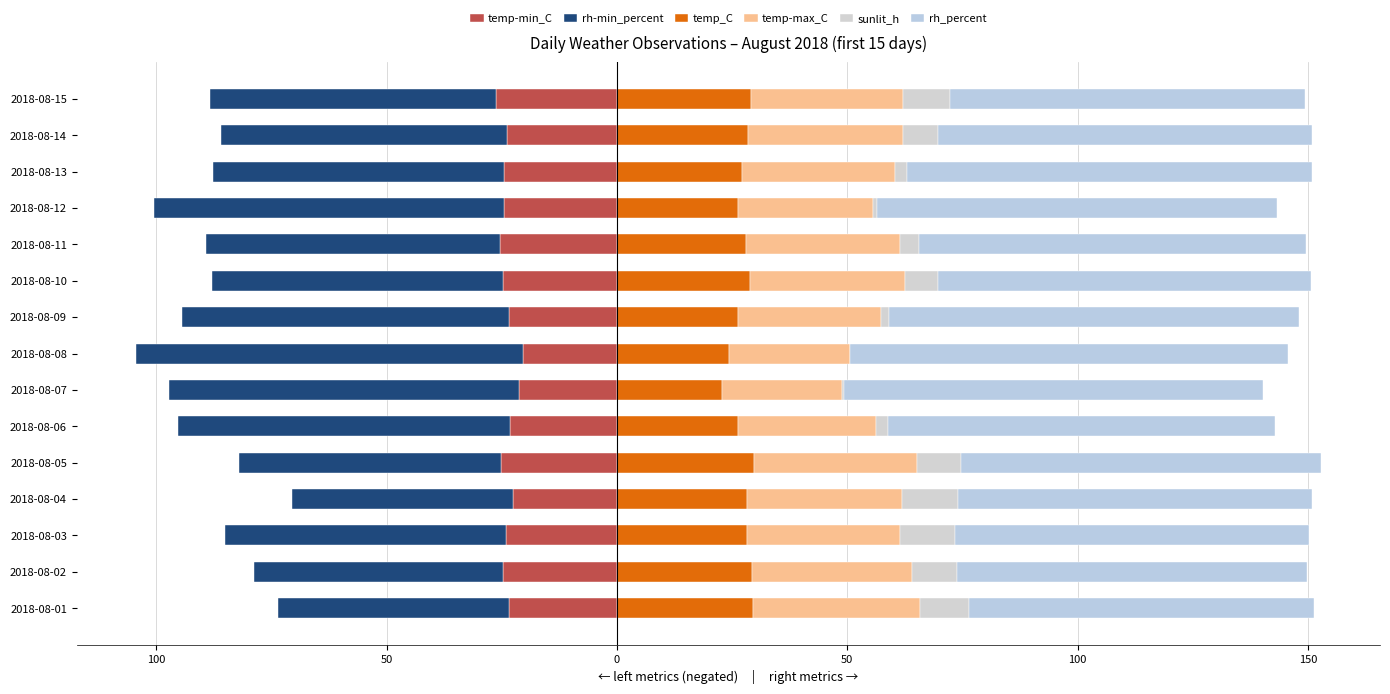

What is the highest value of the rh-min_percent series?

-48.0